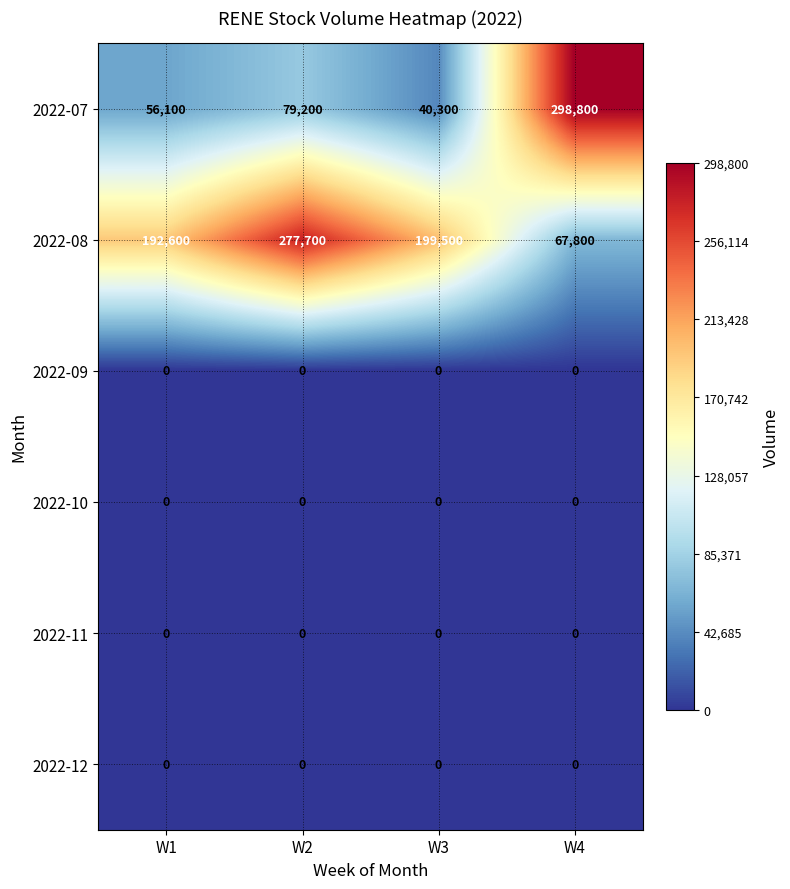

True or false: 2022-08 has a value of 103203 at W1.

False